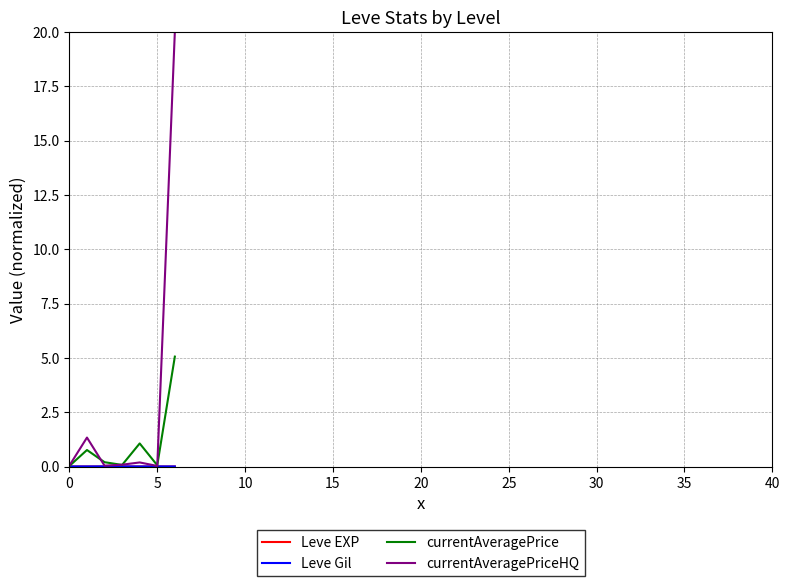

What is the difference between the maximum and second lowest values in the currentAveragePriceHQ series?

20.0